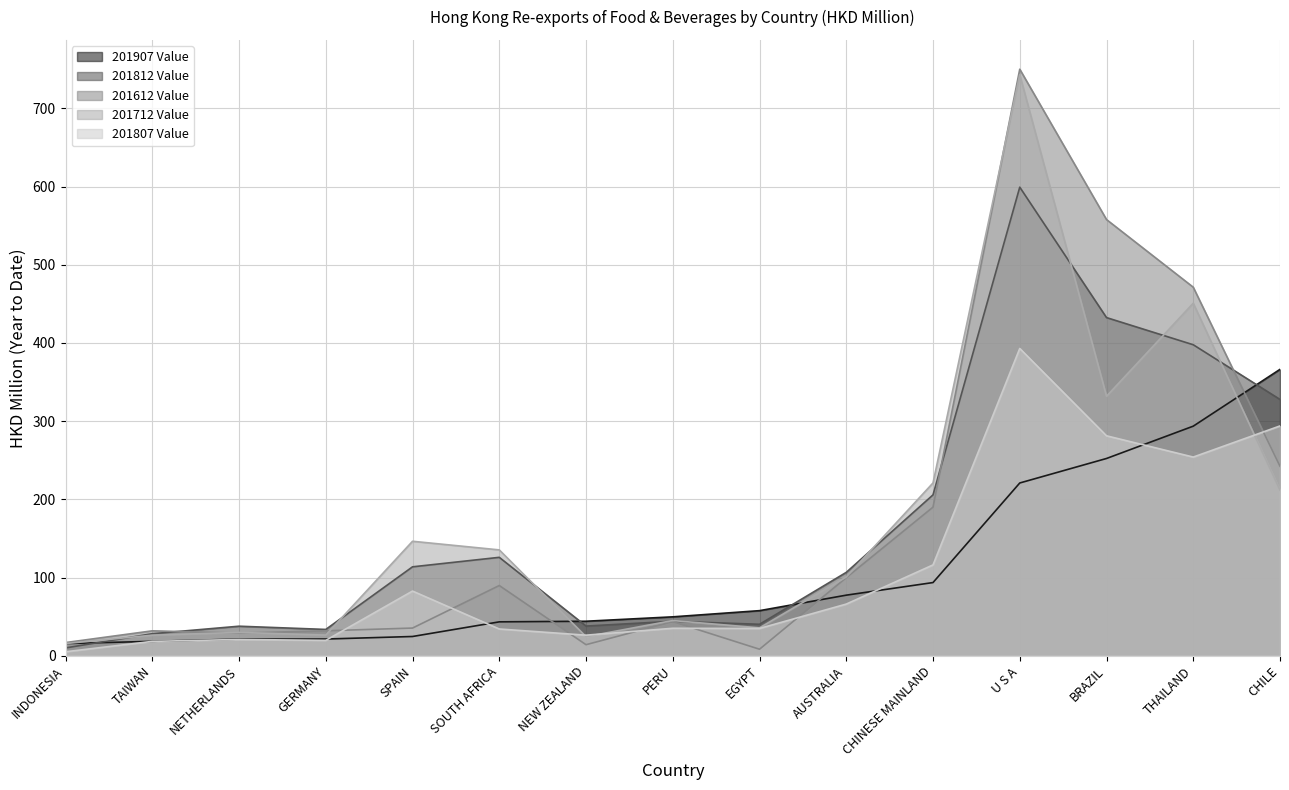

Which series has the widest spread of values?

201612 Value